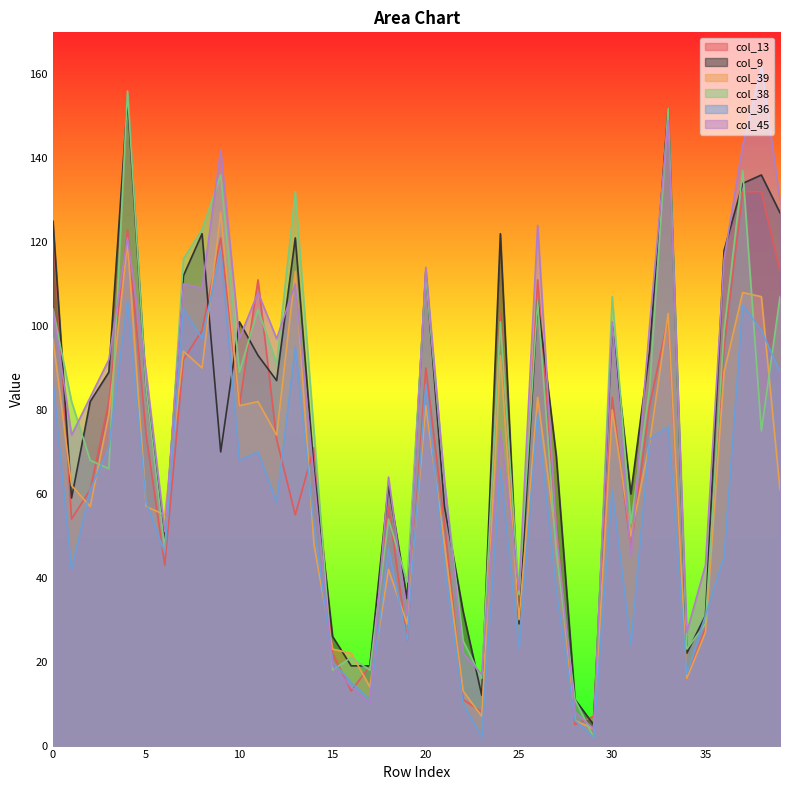

Reading right to left, extract all data points from this chart.

col_13: 113	132	132	95	28	16	102	81	47	83	7	5	52	111	30	103	8	11	53	90	25	57	19	13	22	71	55	73	111	81	121	99	92	43	74	123	82	61	54	124
col_9: 127	136	134	118	31	22	152	94	60	100	5	11	69	106	29	122	12	32	57	113	35	62	19	19	26	66	121	87	93	101	70	122	112	49	85	154	89	82	59	125
col_39: 61	107	108	89	27	16	103	72	50	80	4	6	49	83	30	93	7	13	48	81	29	42	14	22	23	48	113	74	82	81	127	90	94	55	57	120	79	57	62	97
col_38: 107	75	137	99	29	23	152	85	53	107	2	11	46	106	36	101	16	25	63	112	39	54	18	21	18	75	132	91	104	89	136	123	116	47	85	156	66	68	82	104
col_36: 89	99	105	45	31	17	76	73	24	61	2	6	37	79	23	66	2	10	43	86	25	47	11	15	20	53	95	58	70	68	118	97	104	46	58	106	71	61	42	87
col_45: 130	162	143	116	43	27	149	100	45	101	4	8	51	124	37	75	17	22	63	114	31	64	10	14	19	64	110	97	108	97	142	109	110	51	89	121	92	83	74	104